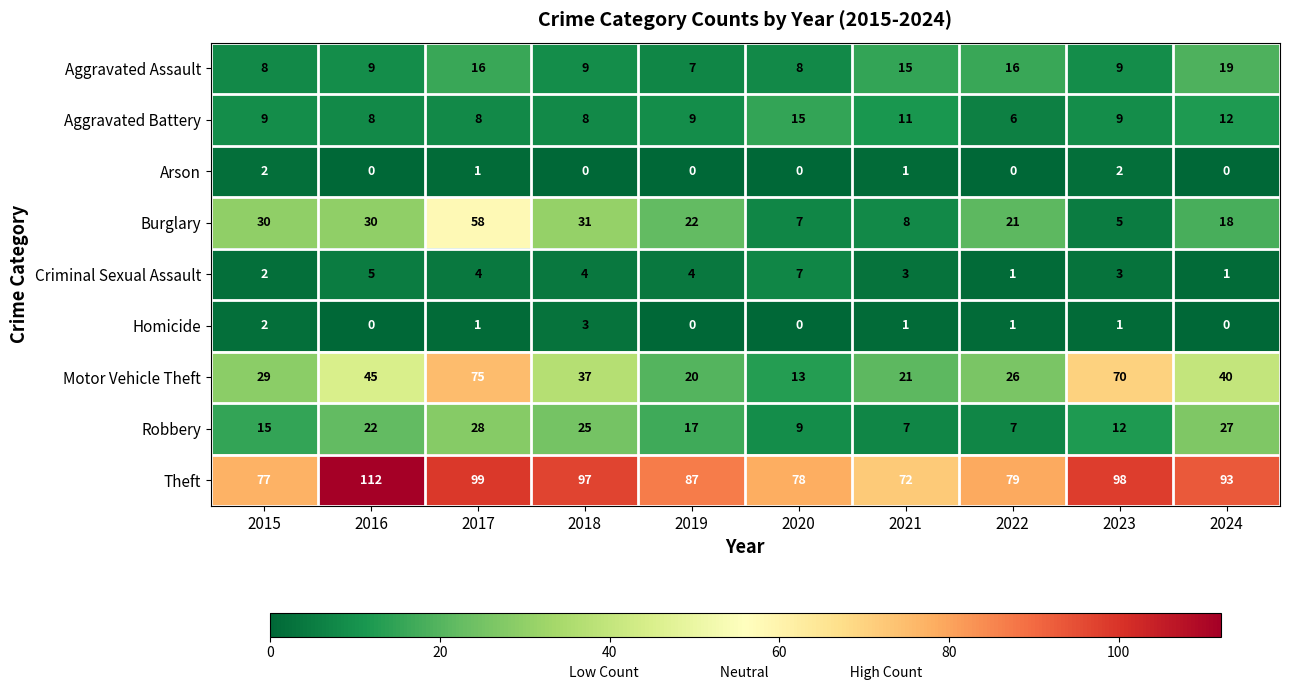

What is the difference between the maximum and second lowest values in the Aggravated Assault series?

11